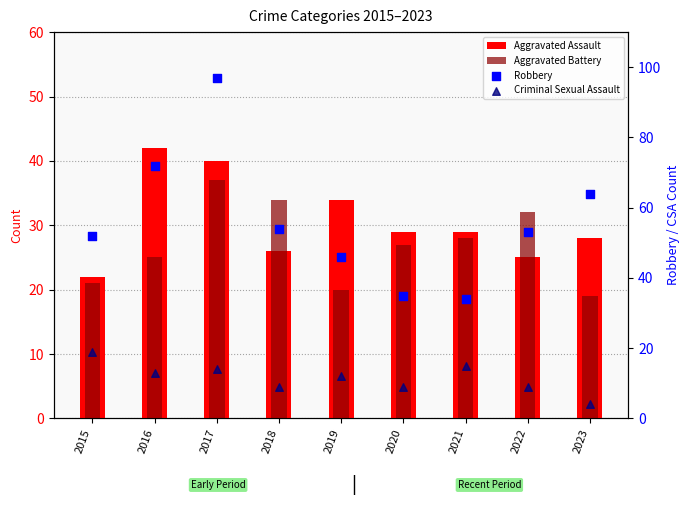

Which series contains the highest Y value?

Robbery